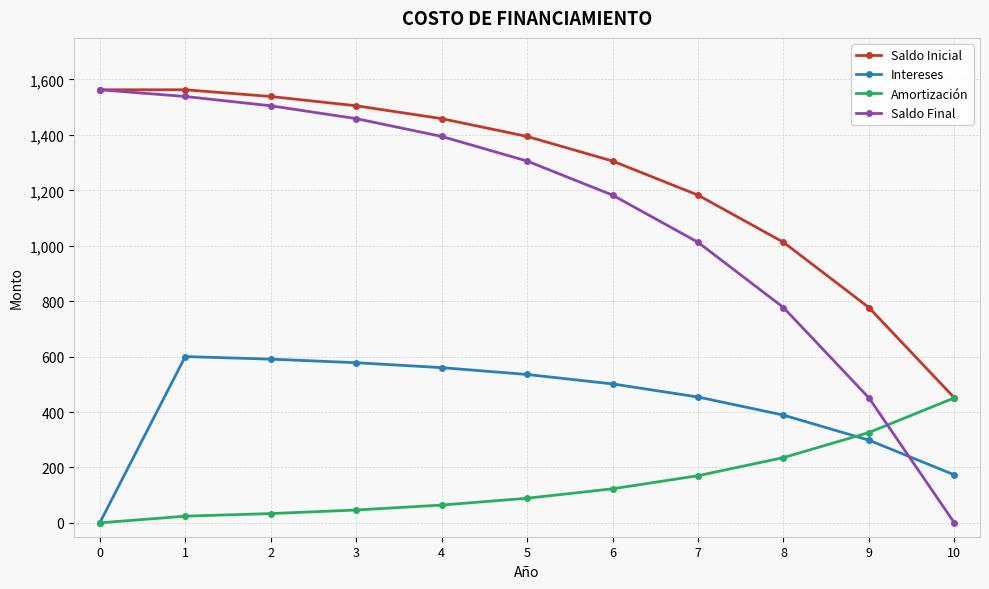

Does the chart display data point markers on the line(s)?

Yes